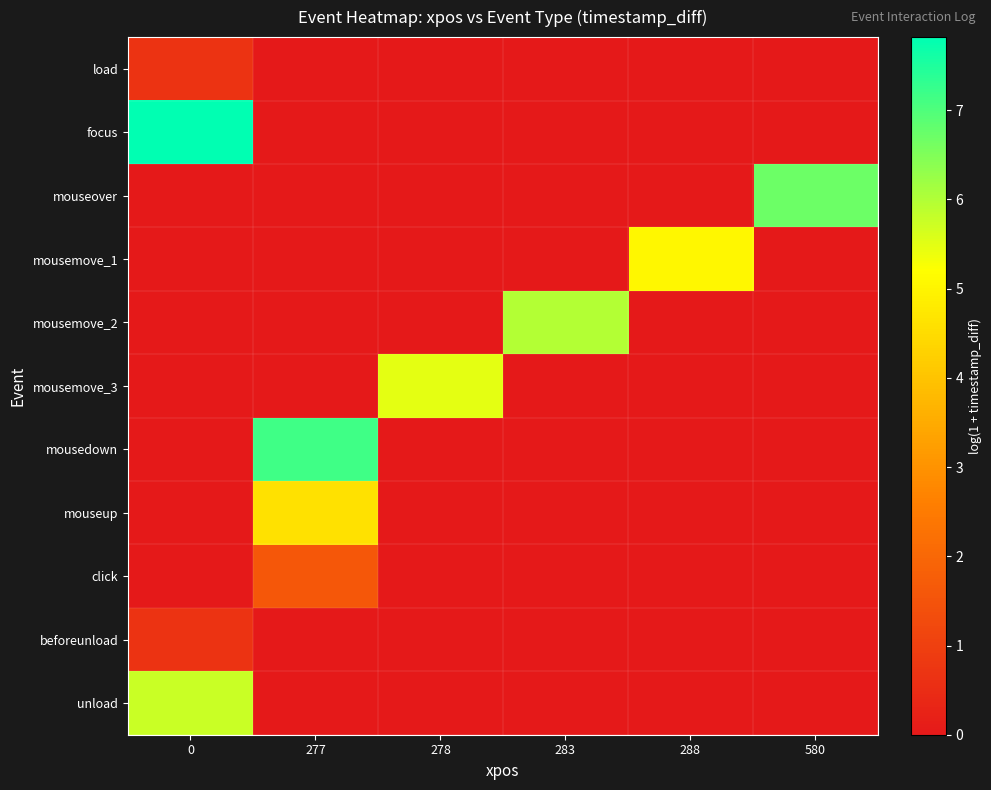

Reading left to right, extract all data points from this chart.

row_0: 0=0.7	277=0.0	278=0.0	283=0.0	288=0.0	580=0.0
row_1: 0=7.8	277=0.0	278=0.0	283=0.0	288=0.0	580=0.0
row_2: 0=0.0	277=0.0	278=0.0	283=0.0	288=0.0	580=6.7
row_3: 0=0.0	277=0.0	278=0.0	283=0.0	288=5.1	580=0.0
row_4: 0=0.0	277=0.0	278=0.0	283=6.0	288=0.0	580=0.0
row_5: 0=0.0	277=0.0	278=5.5	283=0.0	288=0.0	580=0.0
row_6: 0=0.0	277=7.2	278=0.0	283=0.0	288=0.0	580=0.0
row_7: 0=0.0	277=4.6	278=0.0	283=0.0	288=0.0	580=0.0
row_8: 0=0.0	277=1.6	278=0.0	283=0.0	288=0.0	580=0.0
row_9: 0=0.7	277=0.0	278=0.0	283=0.0	288=0.0	580=0.0
row_10: 0=5.7	277=0.0	278=0.0	283=0.0	288=0.0	580=0.0